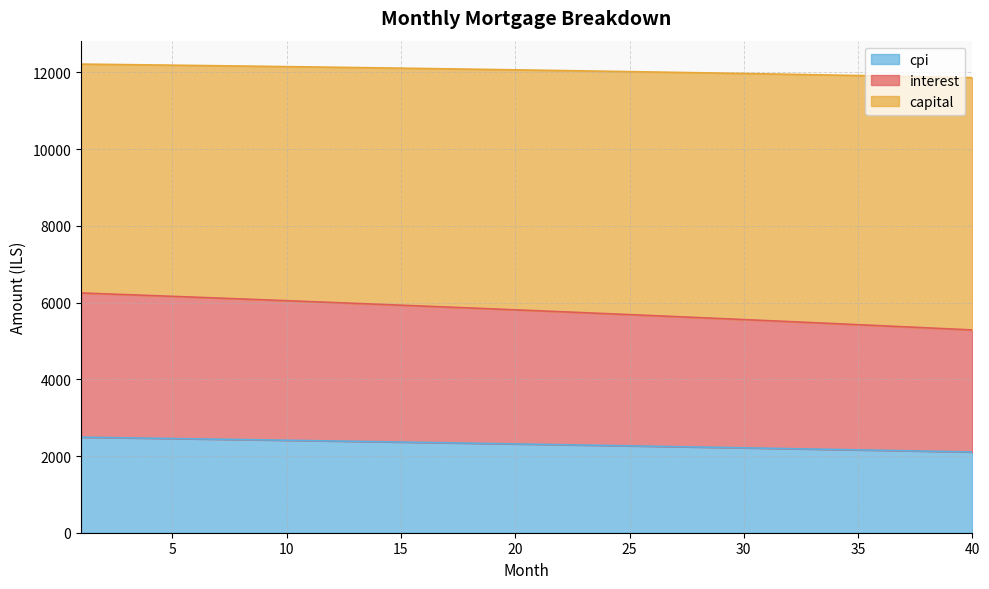

What is the difference between the maximum and minimum values in the cpi series?

386.5